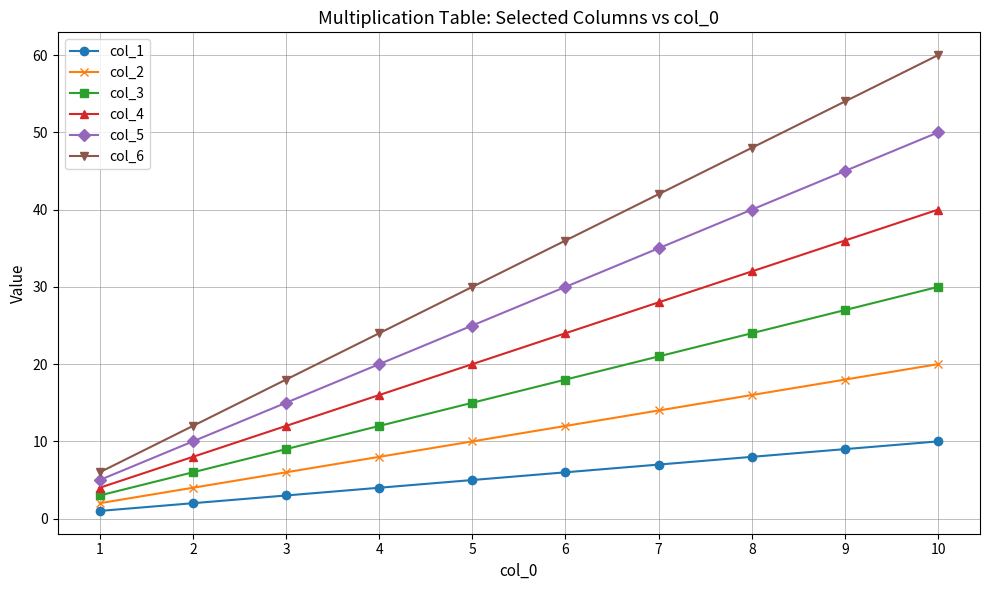

At which label does col_6 reach its minimum?

1